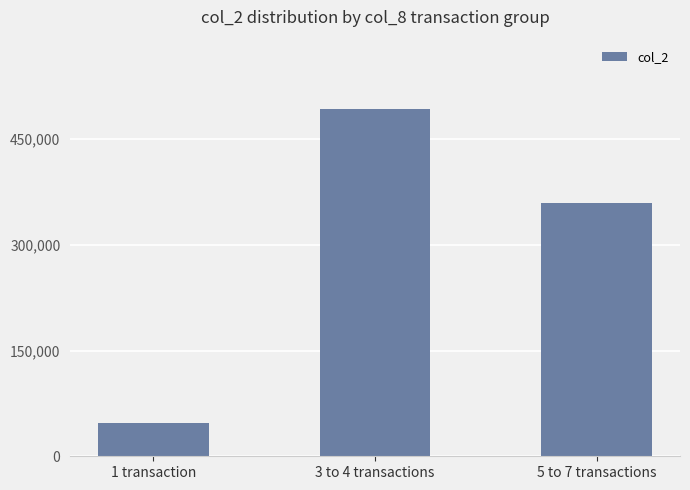

Which has a higher value, 5 to 7 transactions or 3 to 4 transactions?

3 to 4 transactions